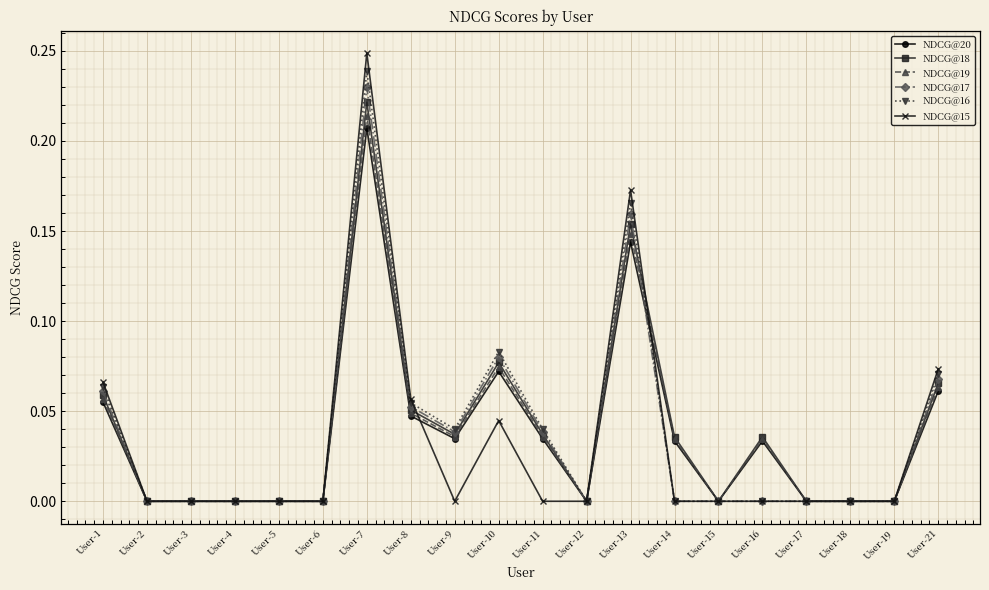

At which category is the sum across all series the highest?

User-7